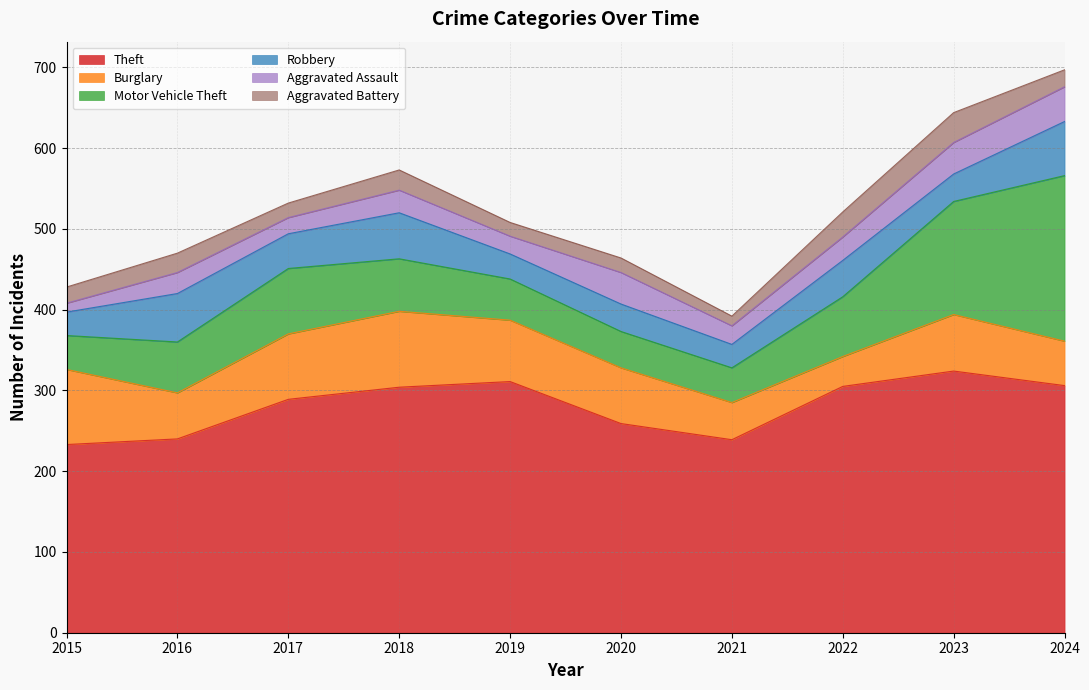

Between 2023 and 2024, which series saw the biggest shift?

Motor Vehicle Theft